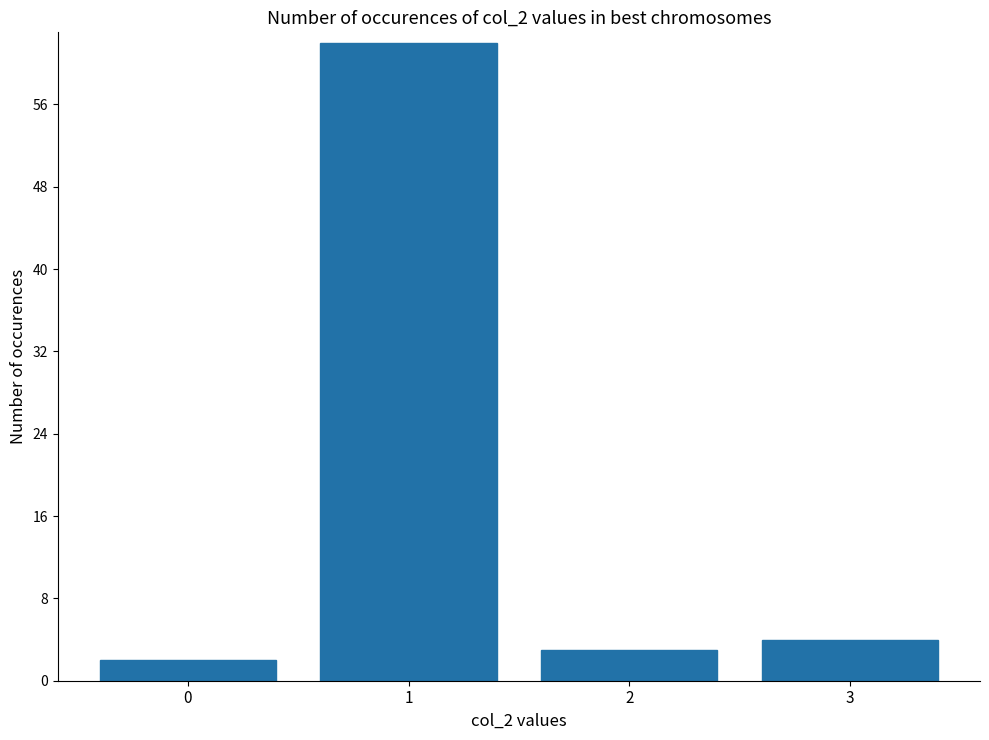

Reading left to right, list all the values displayed in this chart.

0=2	1=62	2=3	3=4